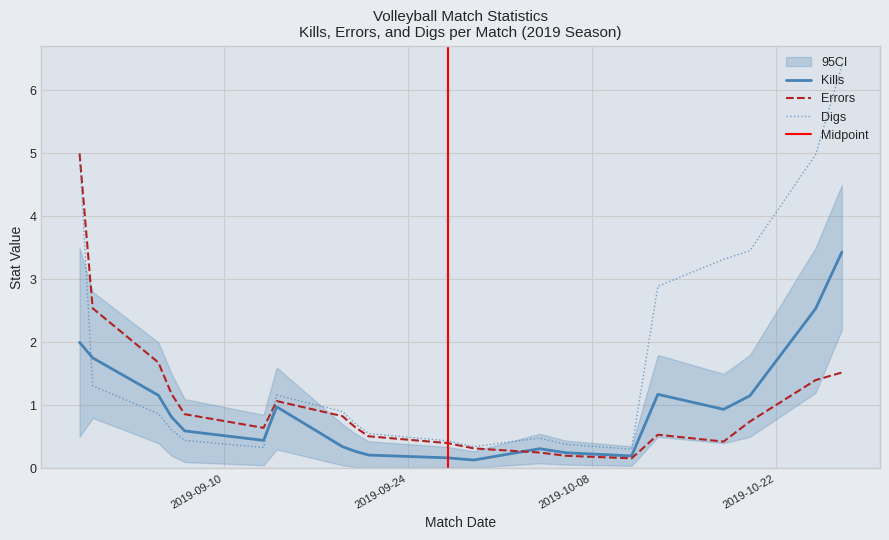

Between which two adjacent categories do Kills and Errors first intersect?

9292019 and 10042019